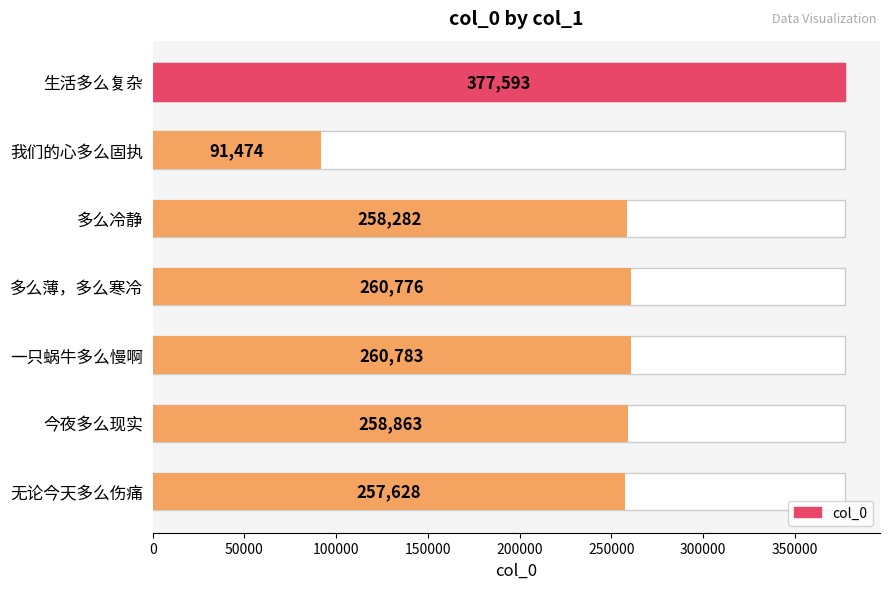

What is the value of the 3rd bar from the left?

258282